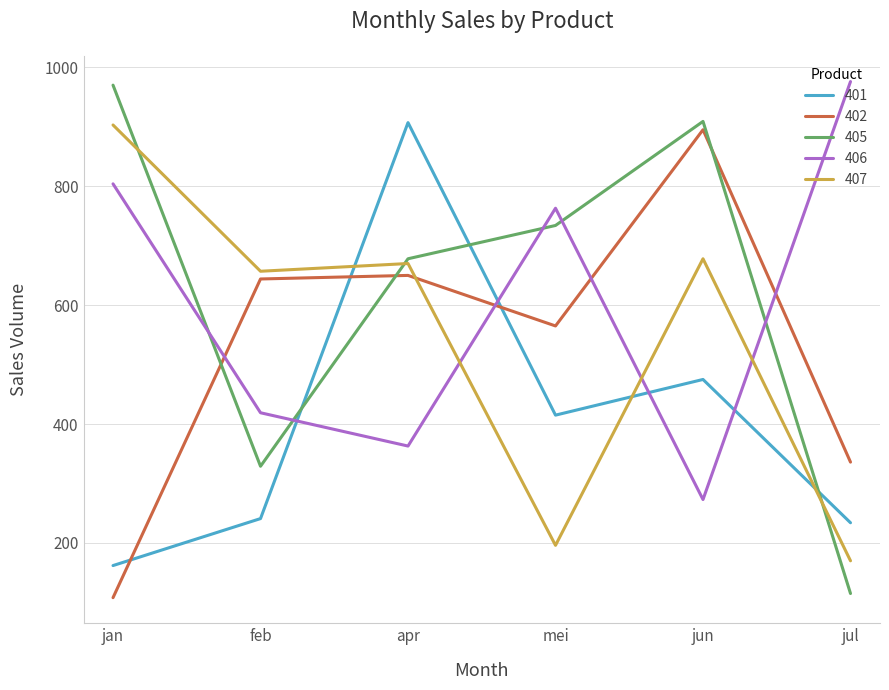

Reading left to right, extract all data points from this chart.

401: jan=162	feb=241	apr=907	mei=415	jun=475	jul=234
402: jan=108	feb=644	apr=650	mei=565	jun=895	jul=336
405: jan=970	feb=329	apr=678	mei=734	jun=909	jul=115
406: jan=804	feb=419	apr=363	mei=763	jun=273	jul=976
407: jan=903	feb=657	apr=670	mei=196	jun=678	jul=170